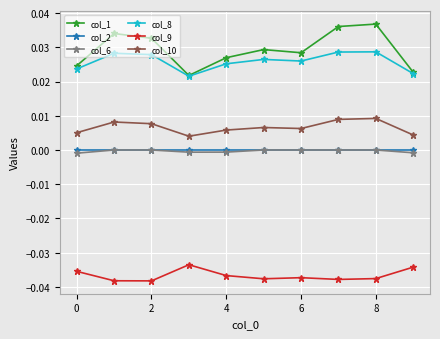

True or false: col_8 and col_10 cross at least once.

False